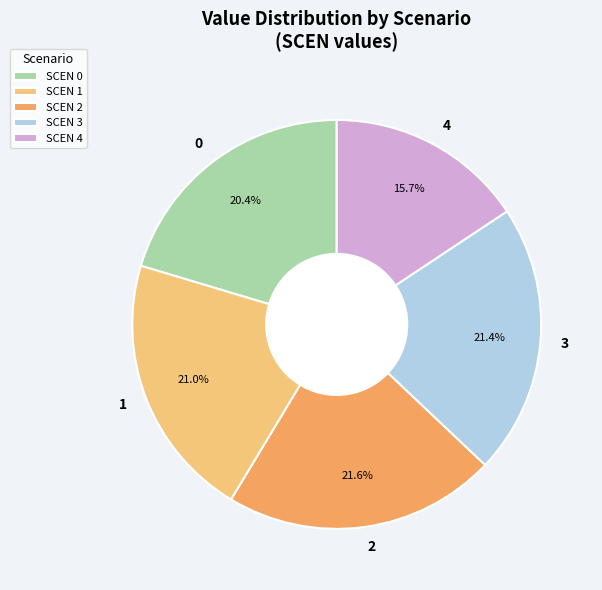

What is the ratio of the value at 3 to the value at 1?

1.0